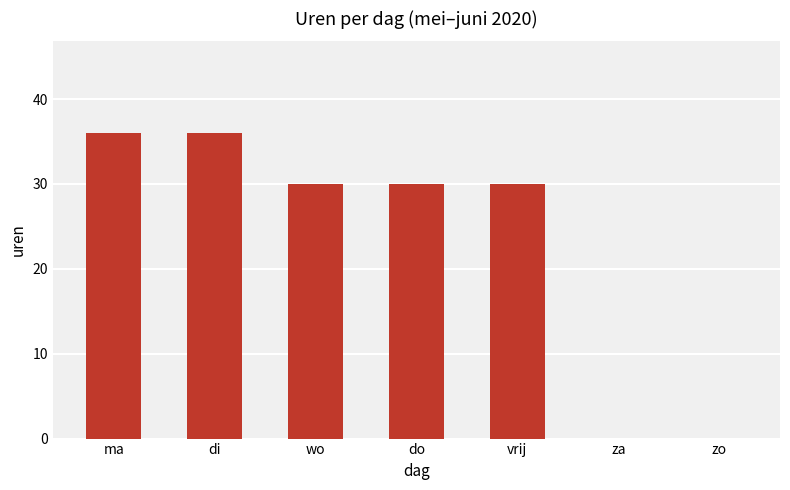

Reading left to right, extract all data points from this chart.

36	36	30	30	30	0	0